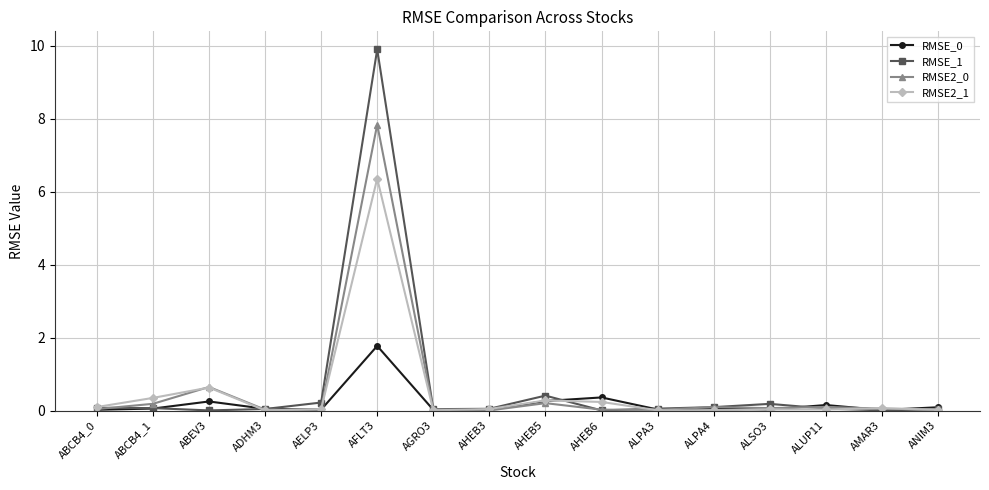

At which category does RMSE2_1 reach its first local peak?

ABEV3